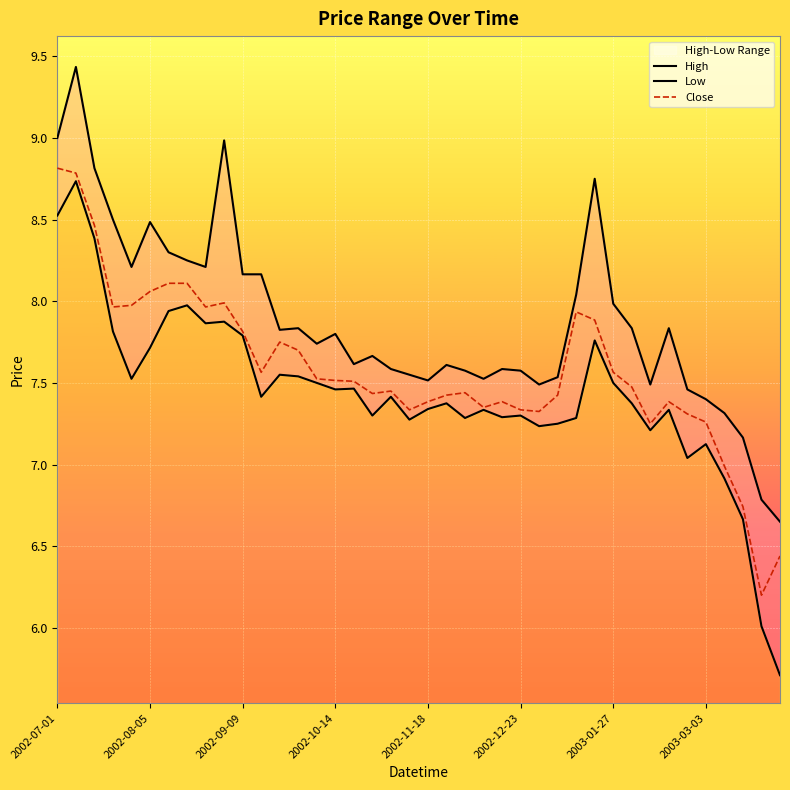

Between 28 and 24, which is larger?

28